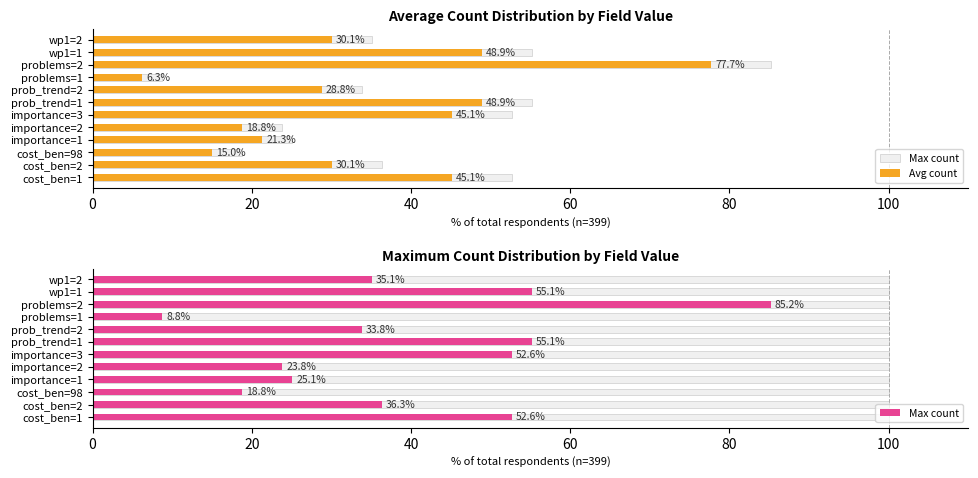

How many values in the Avg count series are below 30?

5